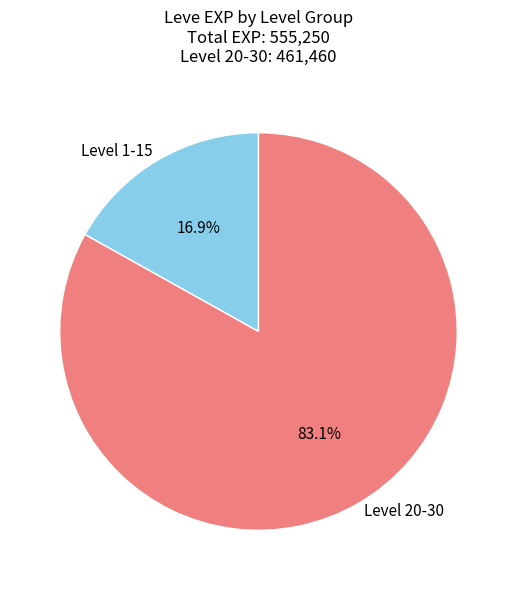

What portion of the pie excludes Level 1-15?

83.1%